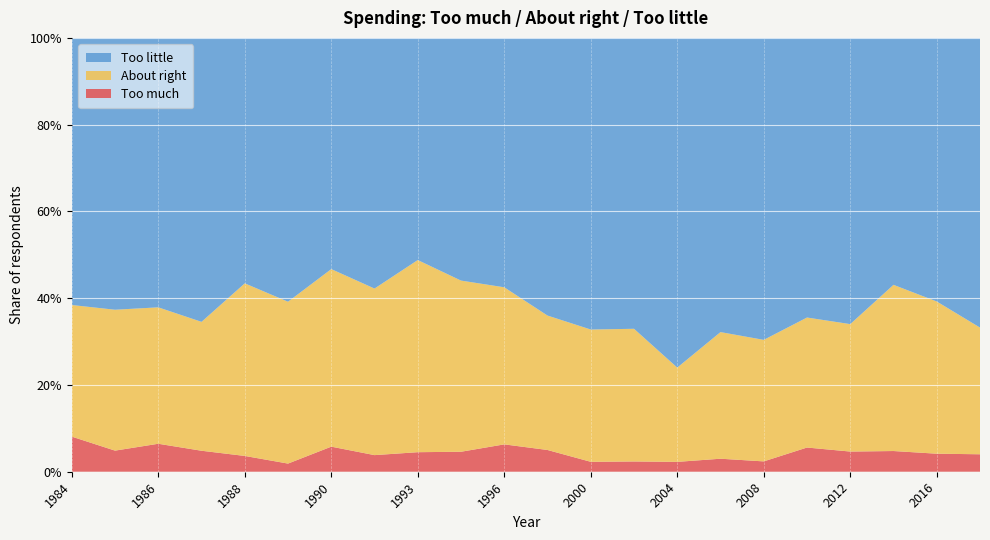

Reading left to right, what are all the values shown in this chart?

Too much: 0.1	0.0	0.1	0.0	0.0	0.0	0.1	0.0	0.0	0.0	0.1	0.1	0.0	0.0	0.0	0.0	0.0	0.1	0.0	0.0	0.0	0.0
About right: 0.3	0.3	0.3	0.3	0.4	0.4	0.4	0.4	0.4	0.4	0.4	0.3	0.3	0.3	0.2	0.3	0.3	0.3	0.3	0.4	0.4	0.3
Too little: 0.6	0.6	0.6	0.7	0.6	0.6	0.5	0.6	0.5	0.6	0.6	0.6	0.7	0.7	0.8	0.7	0.7	0.6	0.7	0.6	0.6	0.7